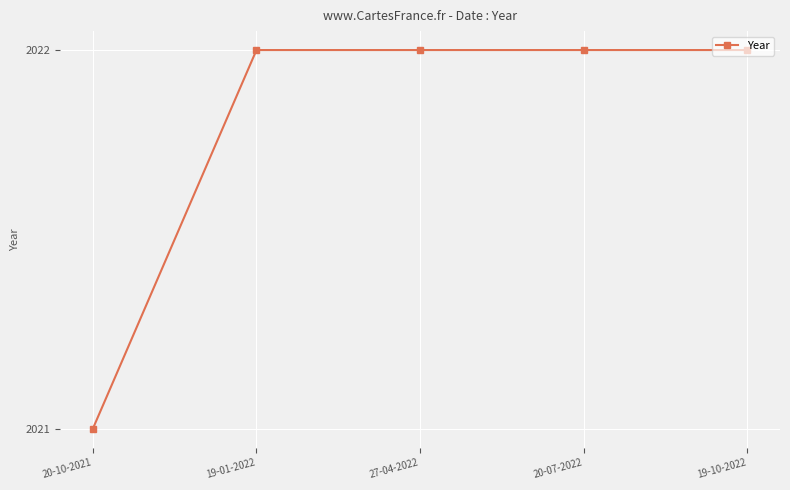

What is the label of the 4th point from the right?

19-01-2022